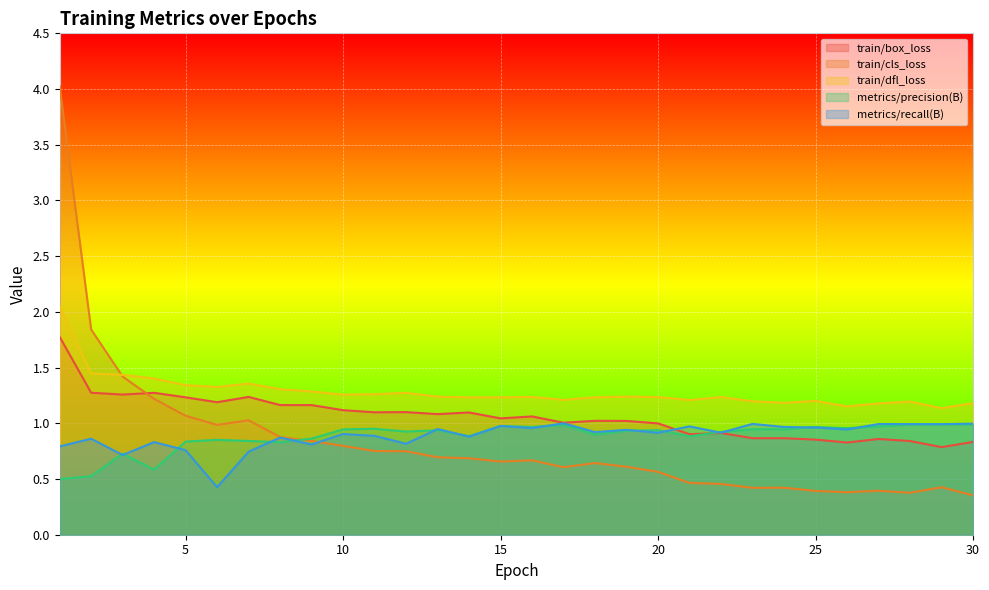

Reading right to left, extract all data points from this chart.

train/box_loss: 0.8	0.8	0.8	0.9	0.8	0.9	0.9	0.9	0.9	0.9	1.0	1.0	1.0	1.0	1.1	1.0	1.1	1.1	1.1	1.1	1.1	1.2	1.2	1.2	1.2	1.2	1.3	1.3	1.3	1.8
train/cls_loss: 0.4	0.4	0.4	0.4	0.4	0.4	0.4	0.4	0.5	0.5	0.6	0.6	0.6	0.6	0.7	0.7	0.7	0.7	0.7	0.8	0.8	0.8	0.9	1.0	1.0	1.1	1.2	1.4	1.8	4.0
train/dfl_loss: 1.2	1.1	1.2	1.2	1.2	1.2	1.2	1.2	1.2	1.2	1.2	1.2	1.2	1.2	1.2	1.2	1.2	1.2	1.3	1.3	1.3	1.3	1.3	1.4	1.3	1.3	1.4	1.4	1.4	2.0
metrics/precision(B): 1.0	1.0	1.0	1.0	1.0	1.0	0.9	0.9	0.9	0.9	0.9	0.9	0.9	1.0	1.0	1.0	0.9	0.9	0.9	1.0	0.9	0.9	0.8	0.8	0.9	0.8	0.6	0.7	0.5	0.5
metrics/recall(B): 1.0	1.0	1.0	1.0	0.9	1.0	1.0	1.0	0.9	1.0	0.9	0.9	0.9	1.0	1.0	1.0	0.9	0.9	0.8	0.9	0.9	0.8	0.9	0.7	0.4	0.8	0.8	0.7	0.9	0.8